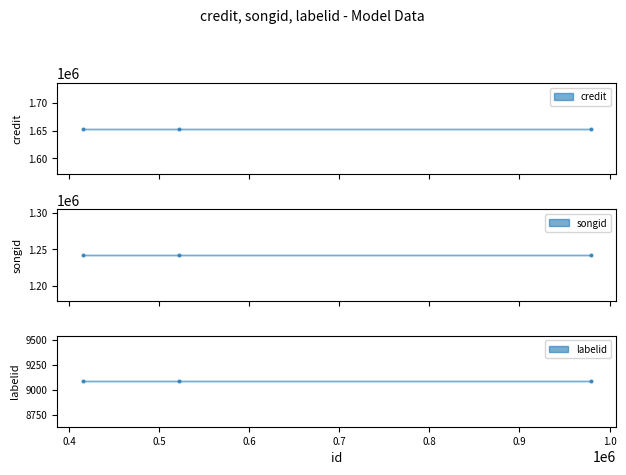

Which series has the widest spread of Y values?

credit